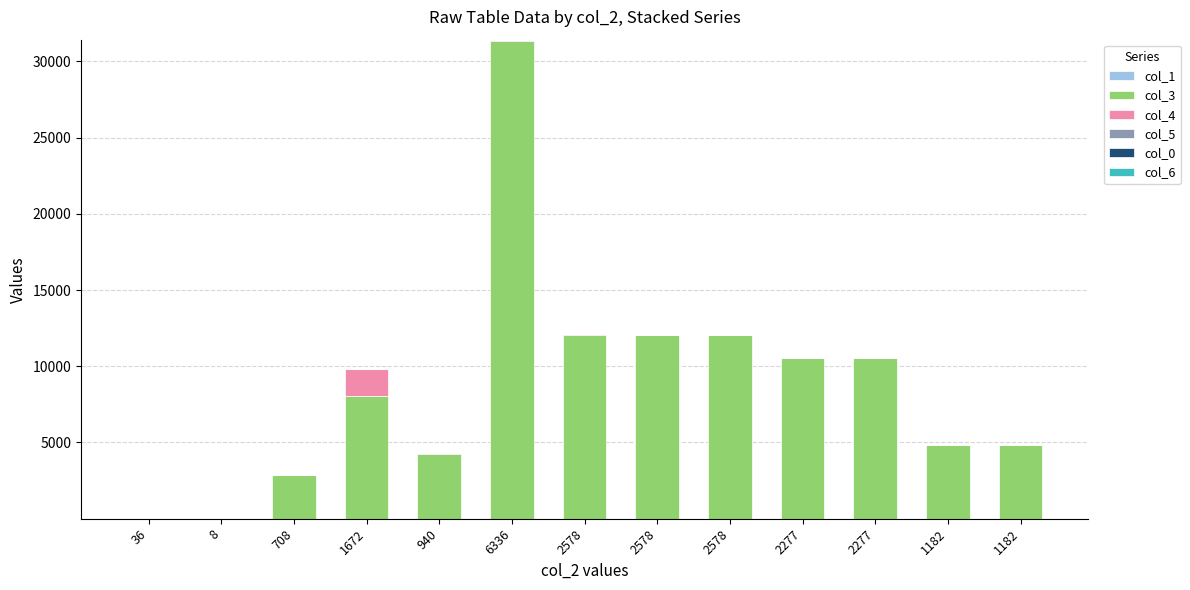

Are the bars horizontal?

No